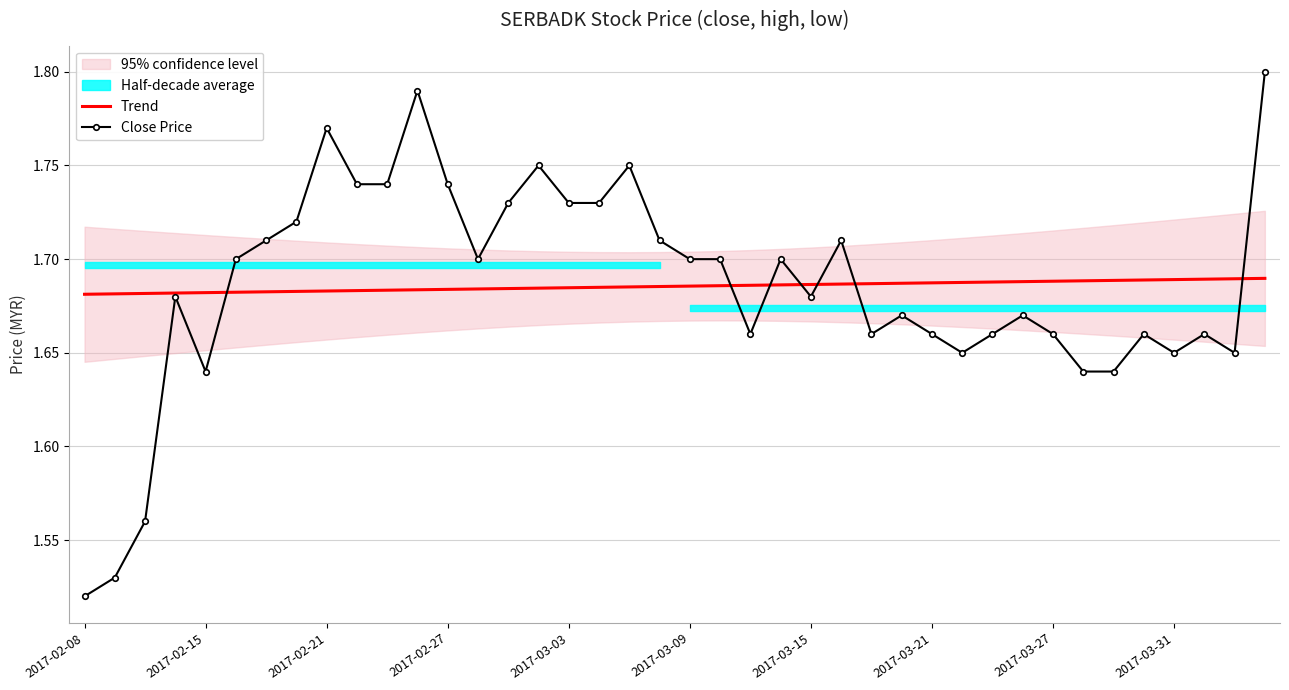

Where is Close Price nearest to the value 1?

2017-02-08